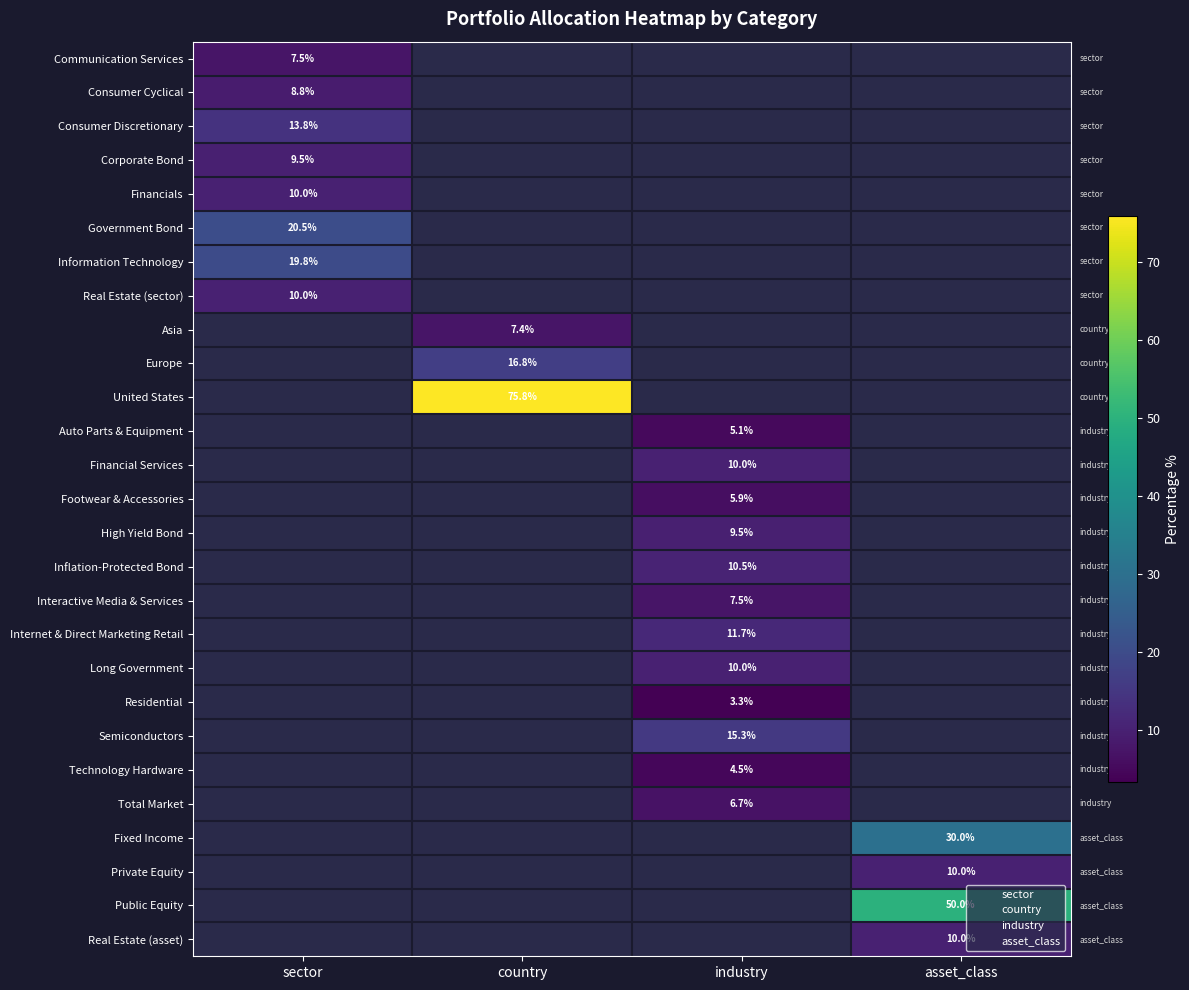

Which label corresponds to the largest value in the chart?

country